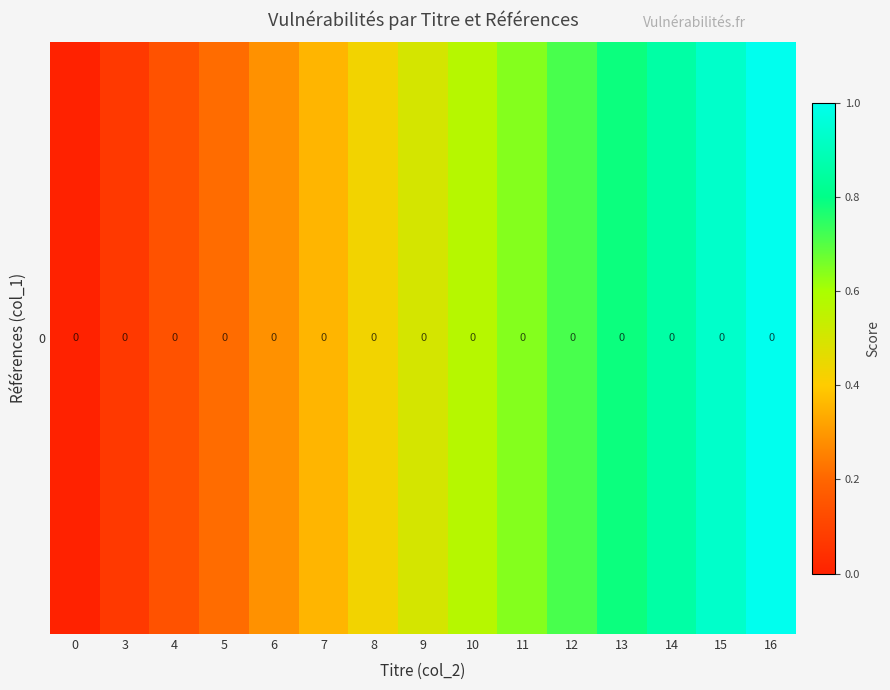

The chart shows a value of 0.1 at 4. True or false?

True